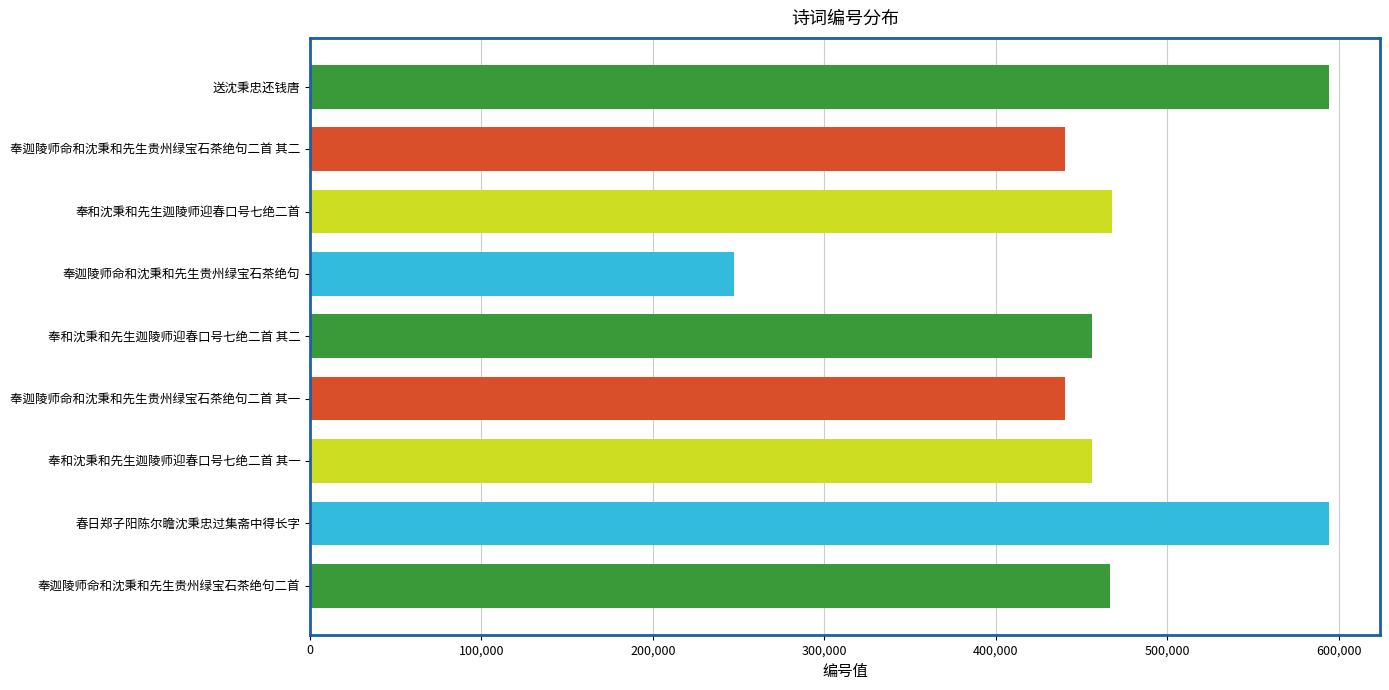

Are the bars horizontal?

Yes